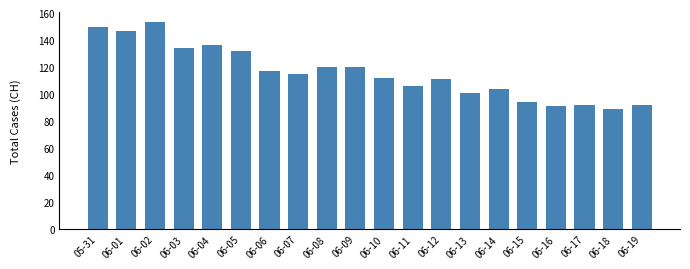

How many values are below 115?

10